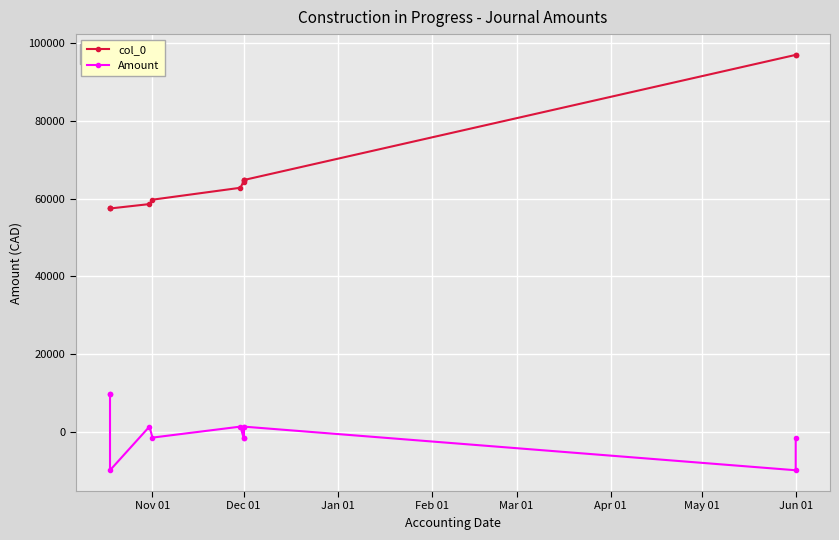

True or false: Amount and col_0 cross at least once.

False